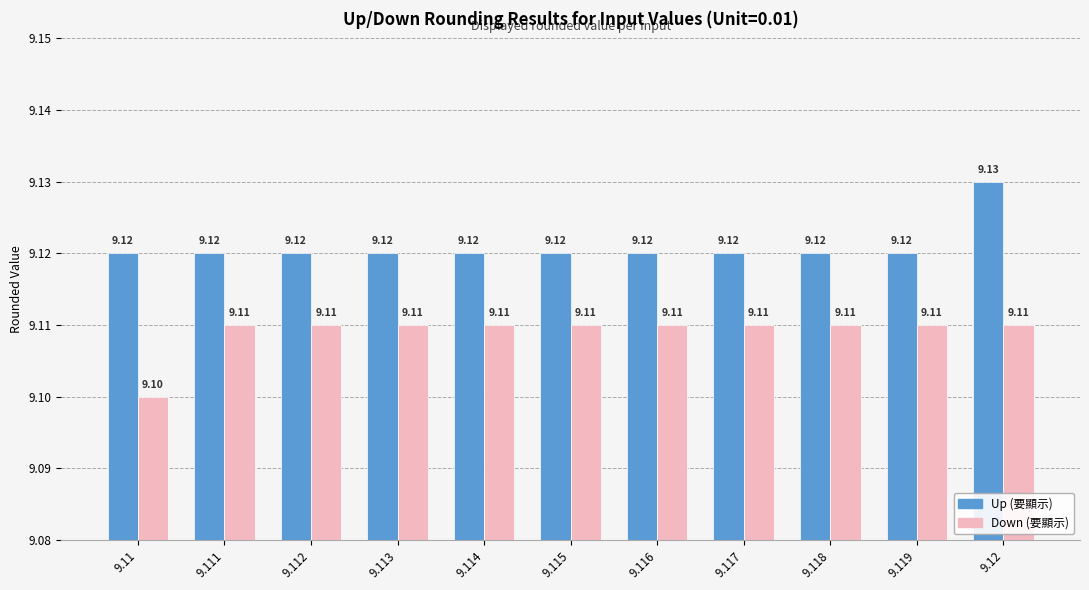

At which category does the chart reach its peak across all series?

9.12